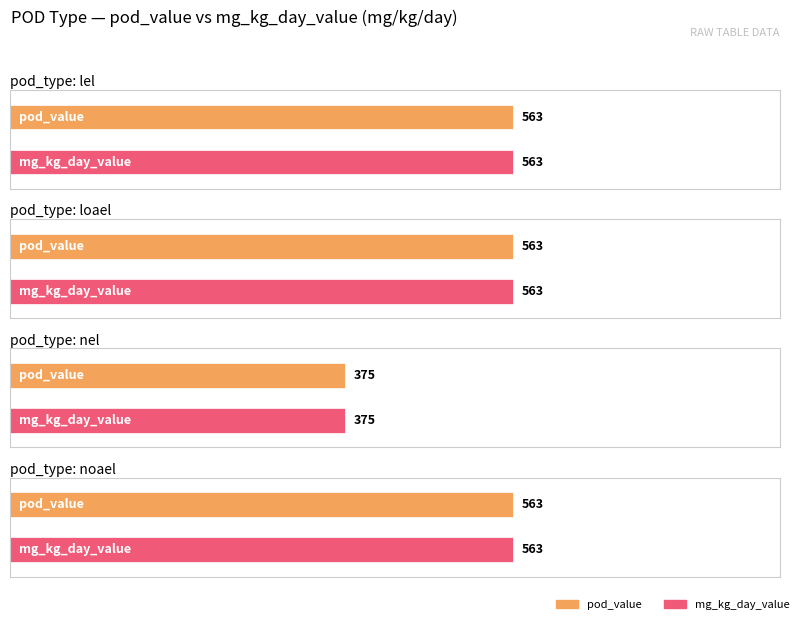

Which series has the widest spread of values?

pod_value